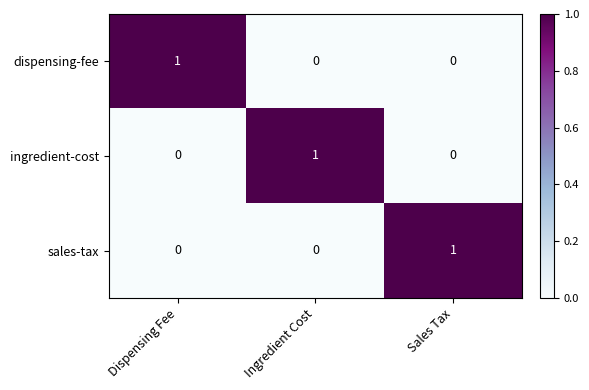

At how many categories does at least one series exceed 0?

3